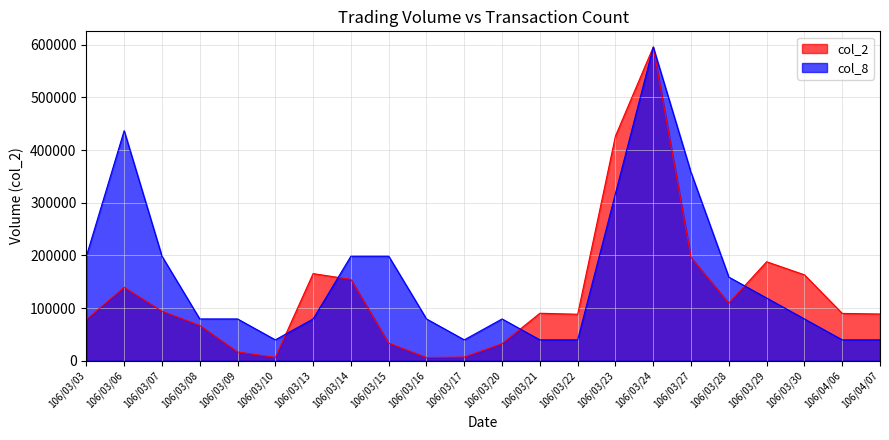

How many data points in col_2 are above 90210?

10